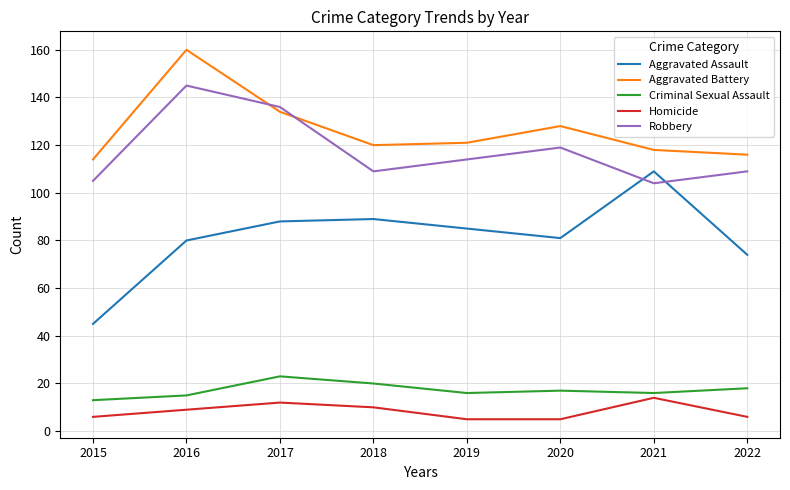

What is the difference between the maximum and minimum values in the Aggravated Battery series?

46